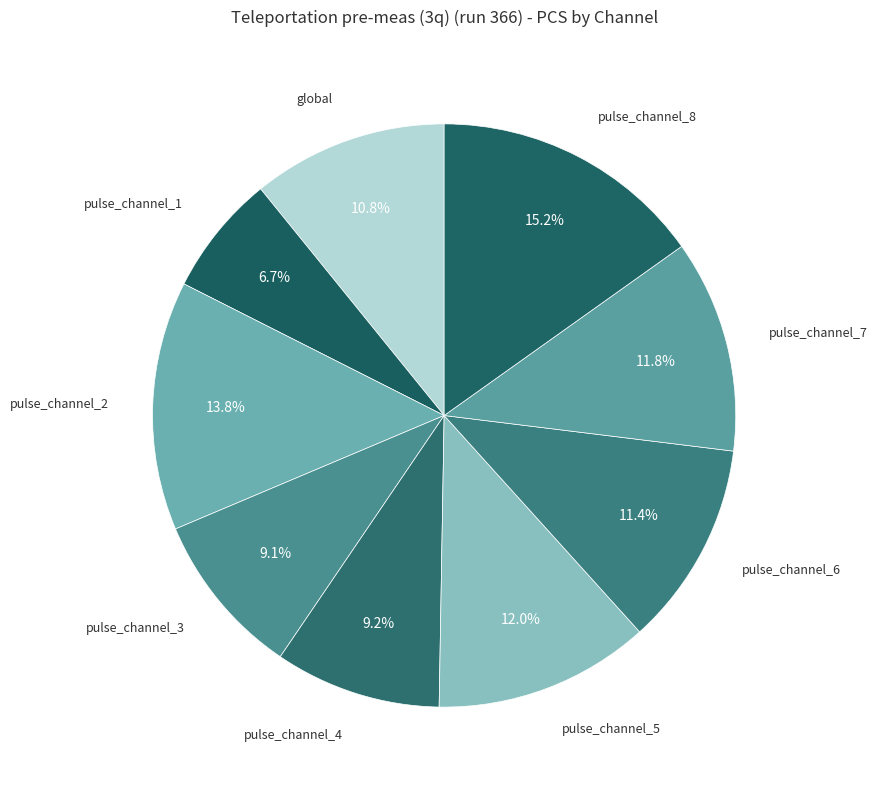

To the nearest percent, what is the average slice percentage?

11%